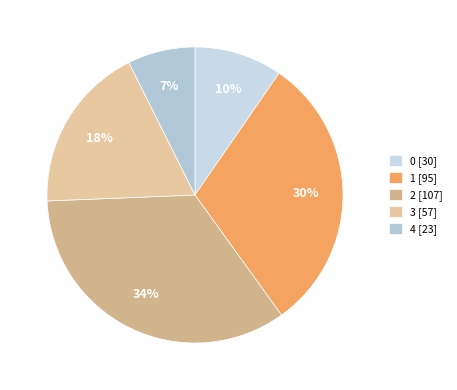

To the nearest percent, what is the difference between the largest and smallest slice percentages?

27%